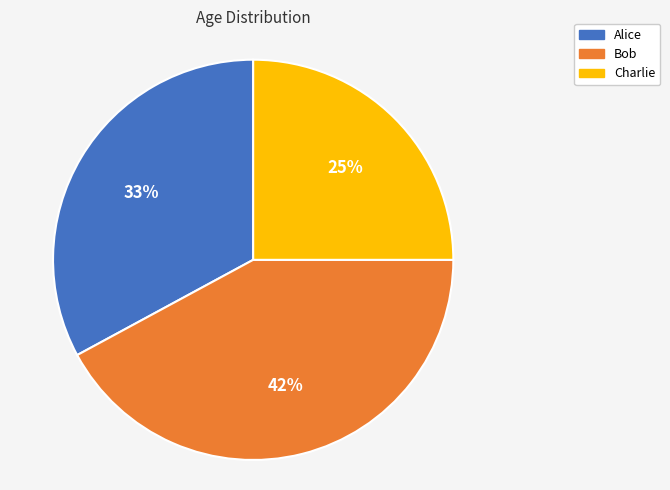

Is there any slice that represents more than half of the pie?

No